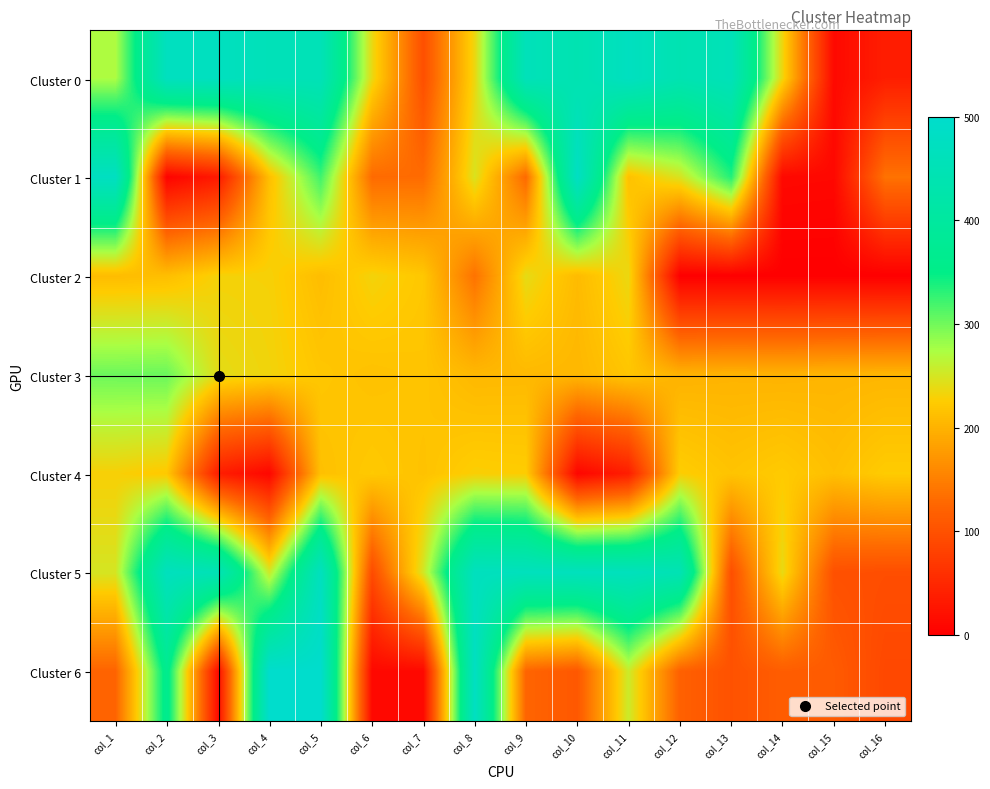

Which series has the largest range (max minus min)?

Cluster 6